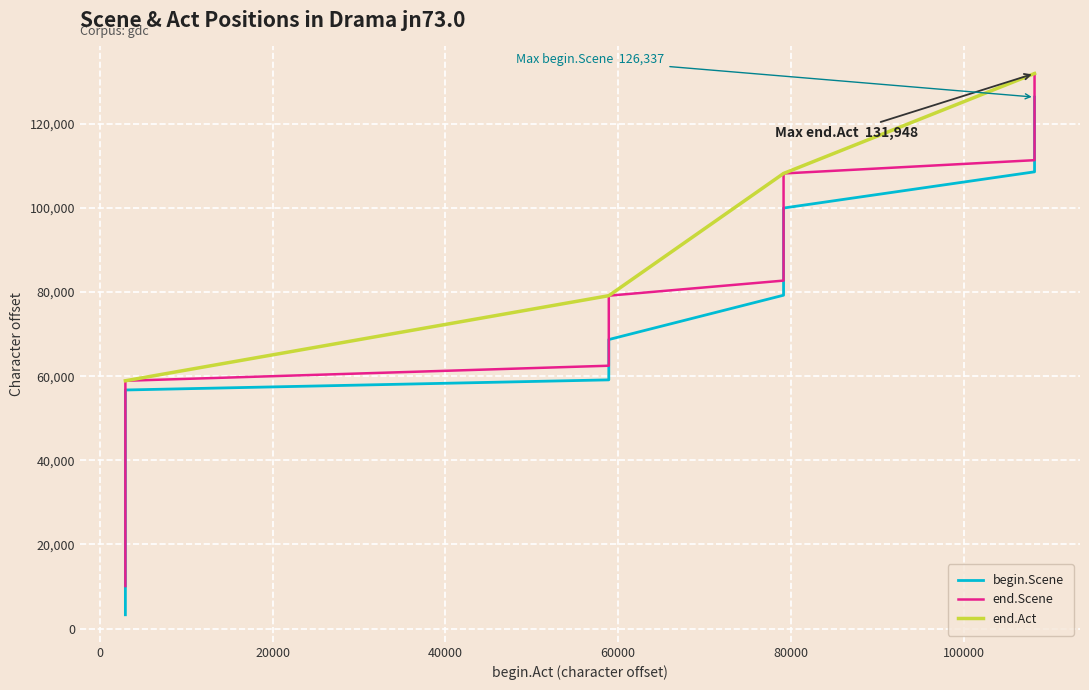

List the series in order of their peak value, lowest first.

begin.Scene, end.Scene, end.Act